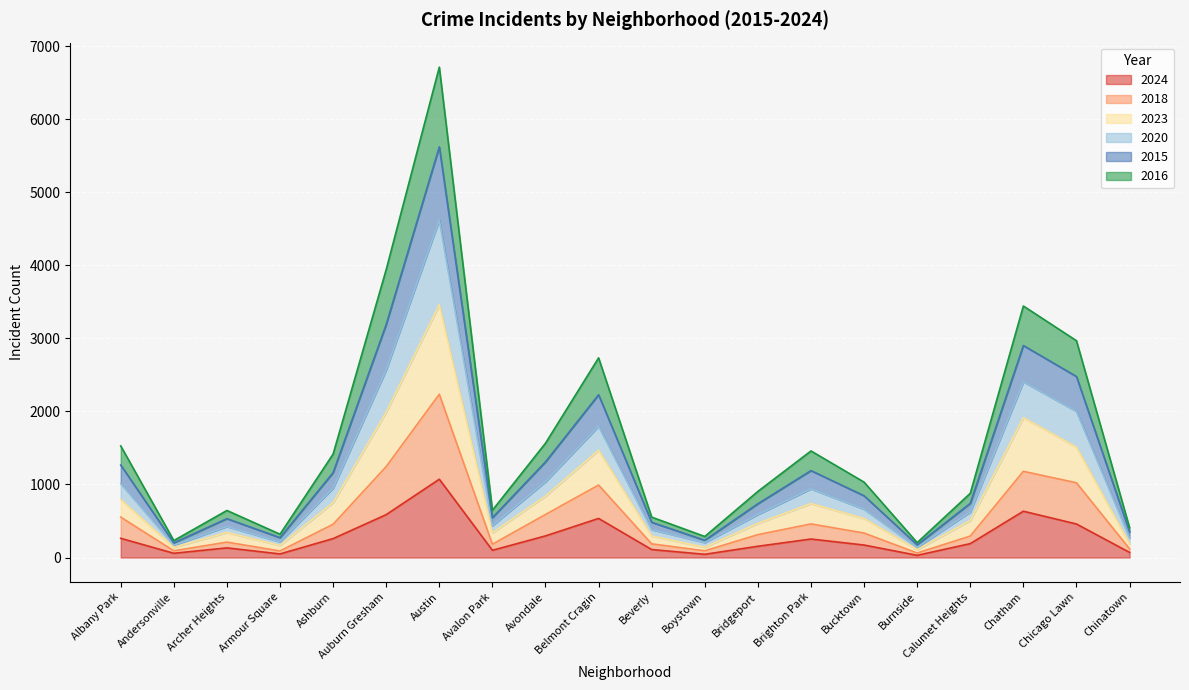

What is the total value across all series at Belmont Cragin?

2733